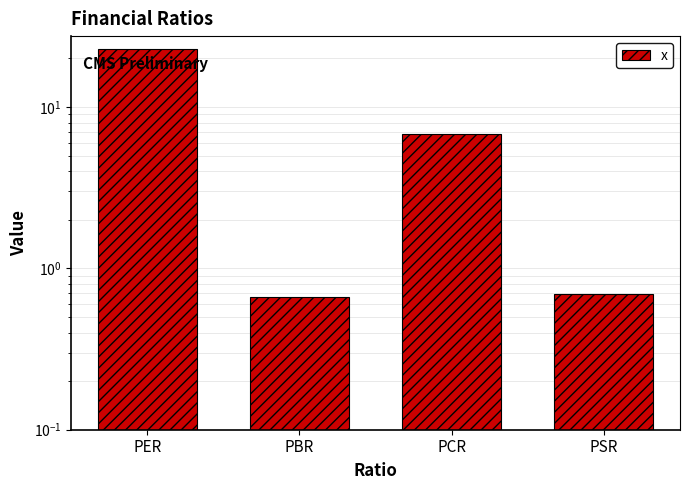

Which has a higher value, PCR or PBR?

PCR